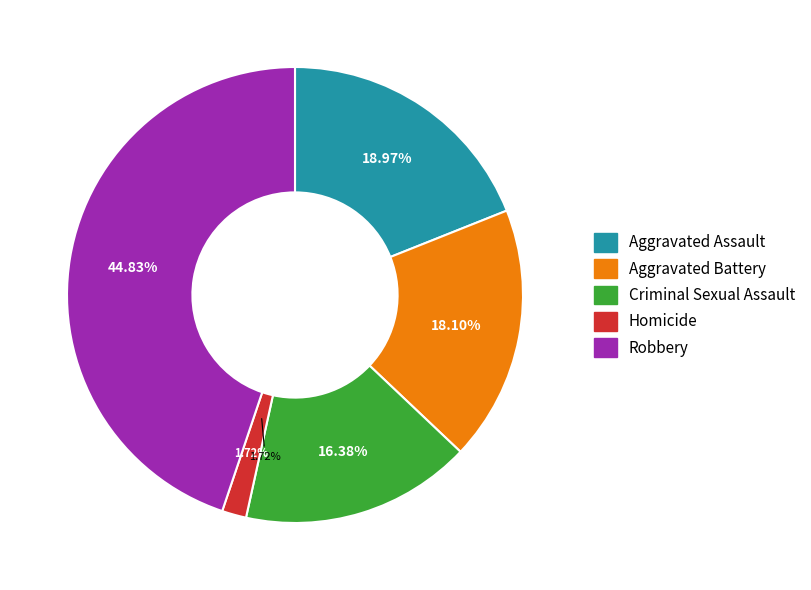

What percentage is the Aggravated Battery slice, to the nearest percent?

18%